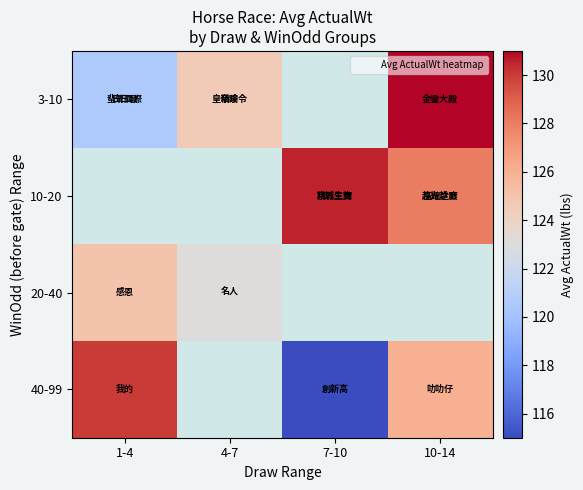

What is the spread (max minus min) of values at 4-7?

1.5